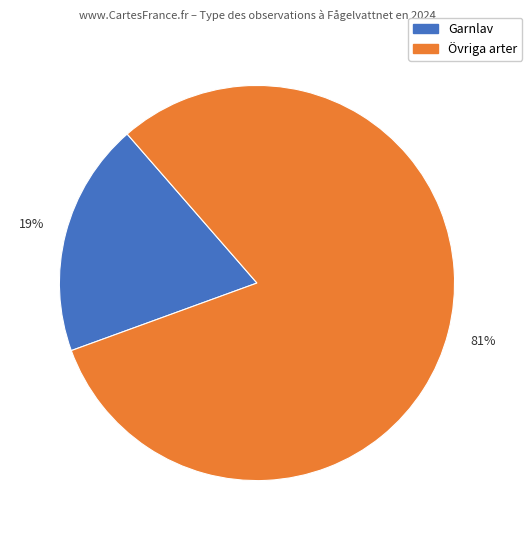

Count the number of slices in the pie.

2